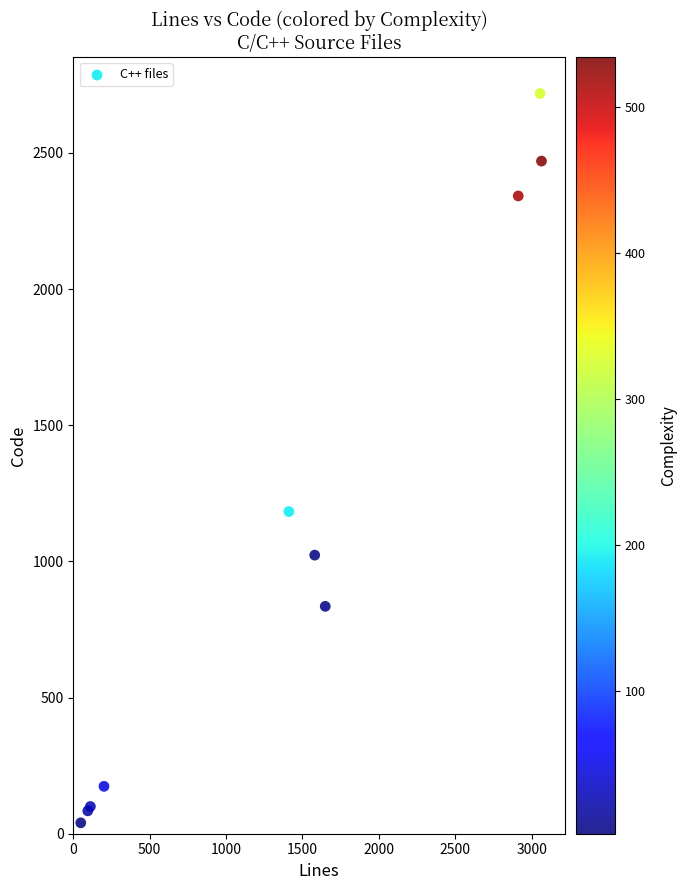

What Y value in the scatter plot is closest to 1379?

1183